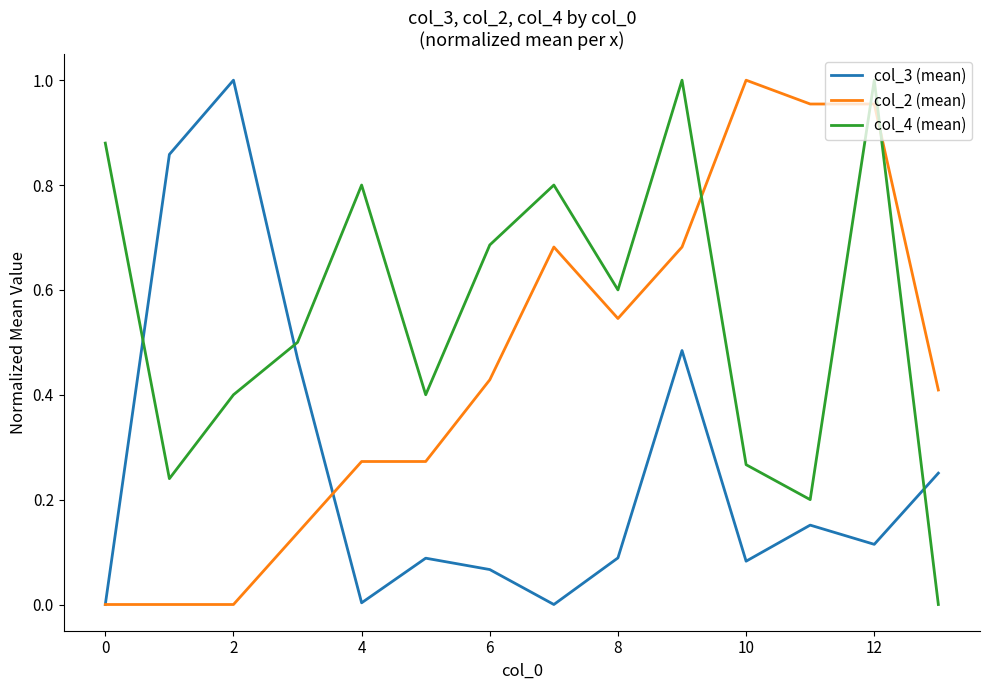

List the series in order of their overall mean, lowest first.

col_3 (mean), col_2 (mean), col_4 (mean)